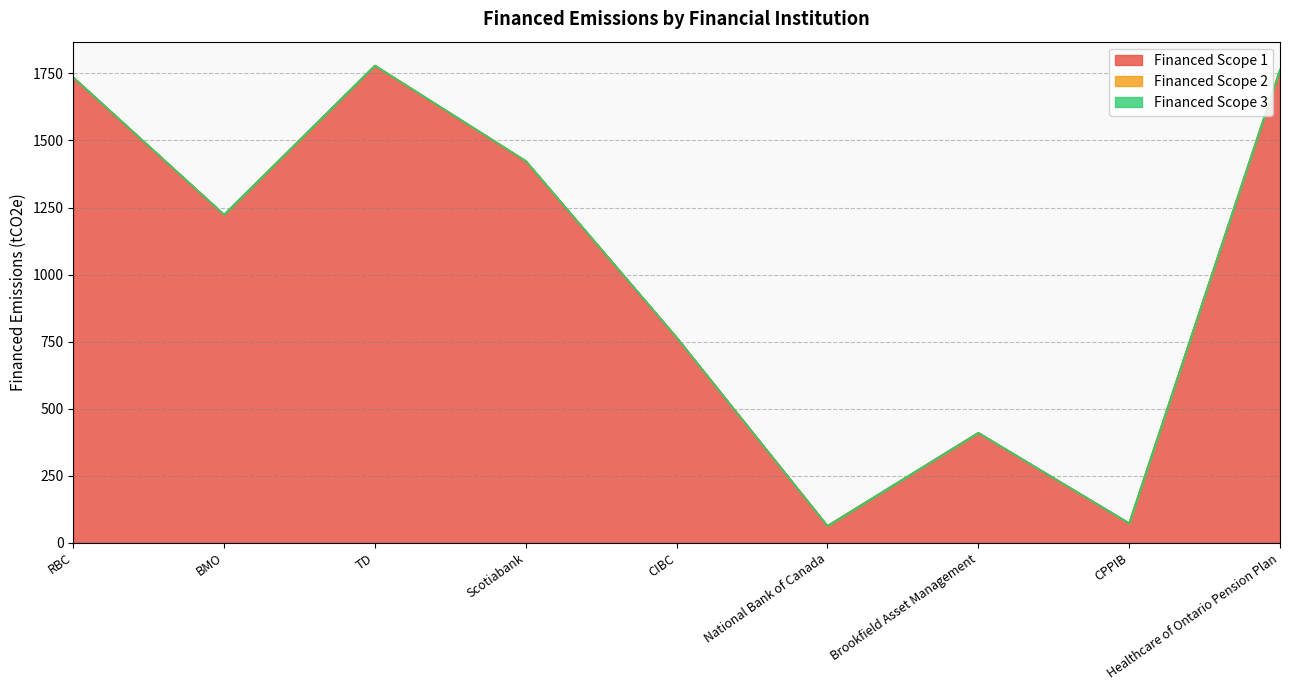

At which category is the sum across all series the highest?

TD